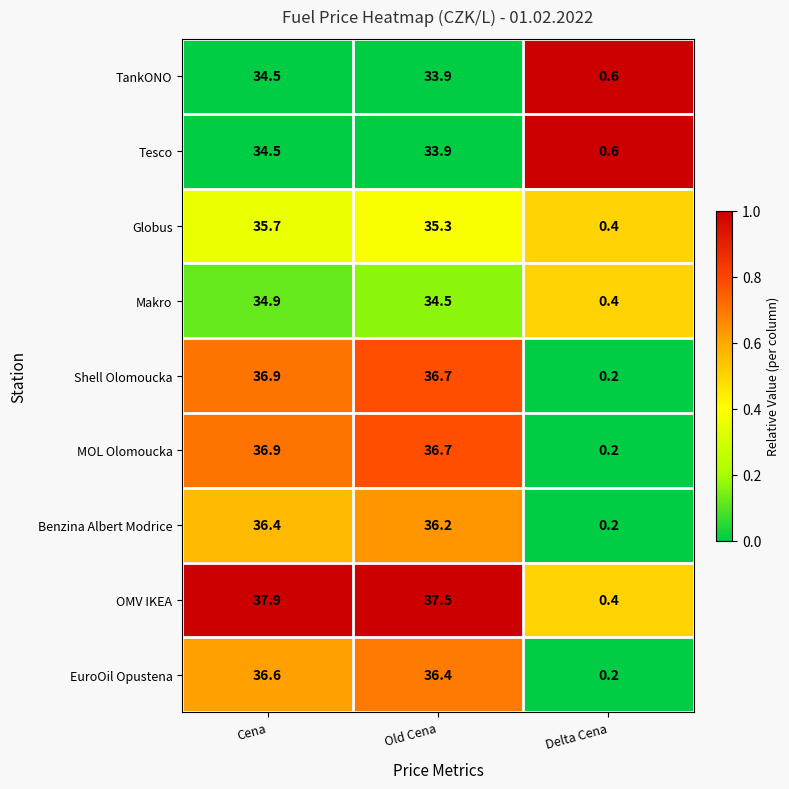

At which category is the sum across all series the highest?

Cena